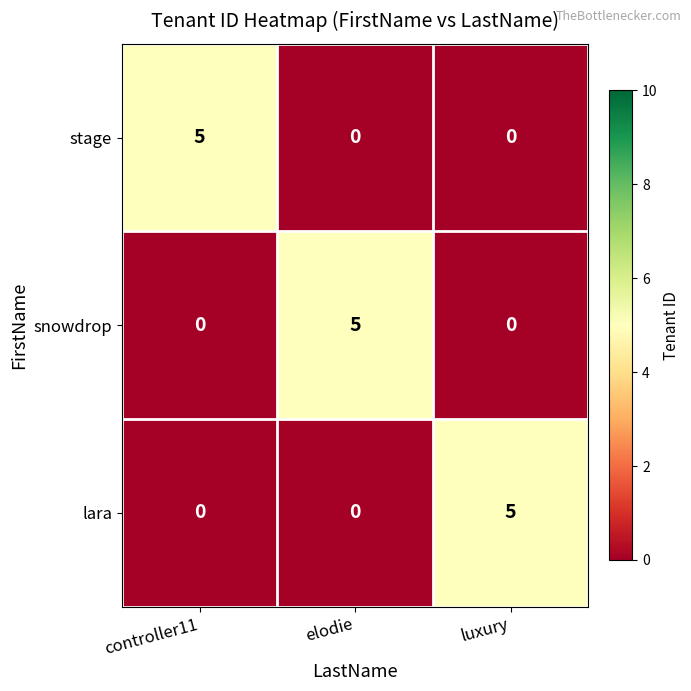

What is the total value across all series at luxury?

5